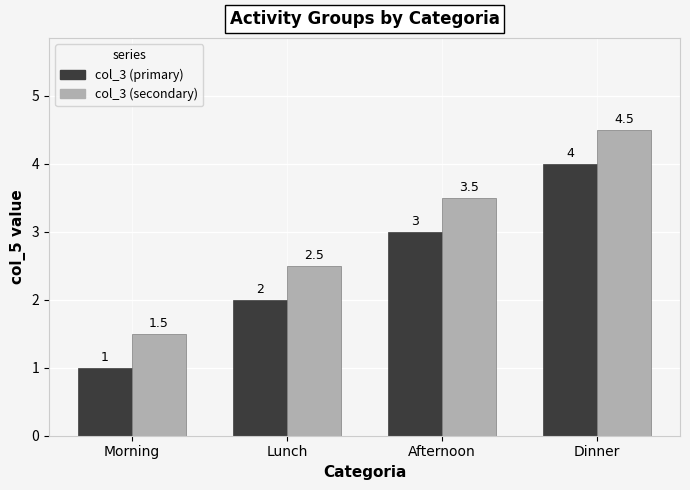

What position from the left is Lunch?

2